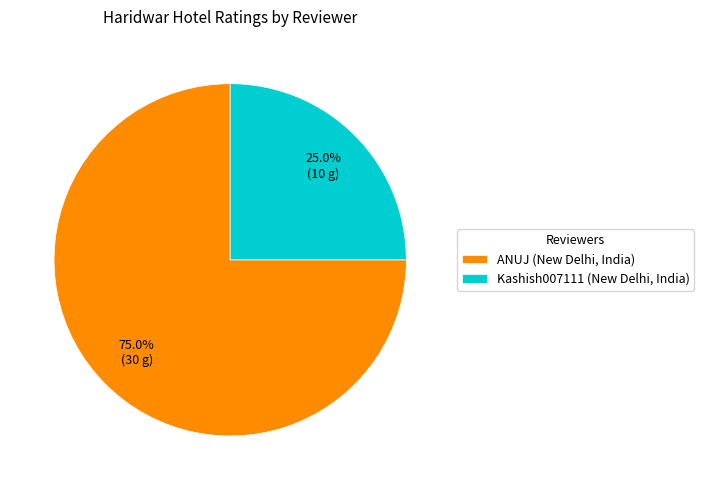

To the nearest percent, what is the combined percentage of ANUJ (New Delhi, India) and Kashish007111 (New Delhi, India)?

100%